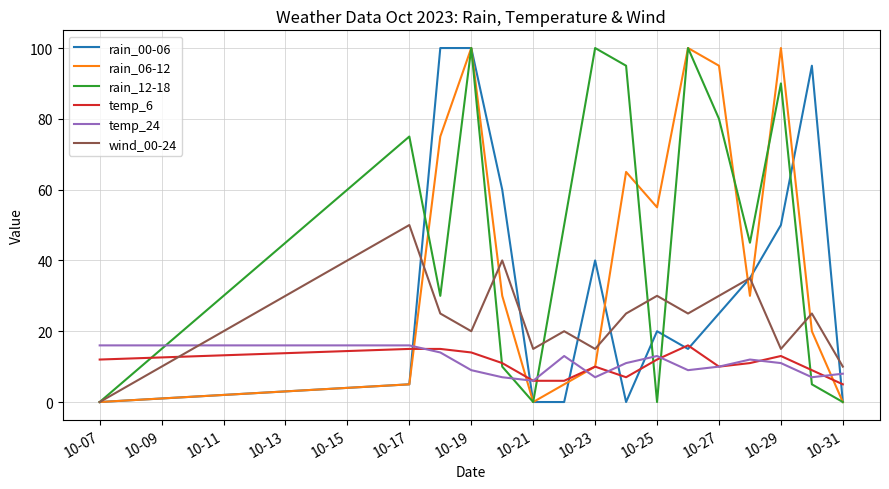

What is the difference between the second highest and minimum values in the rain_00-06 series?

100